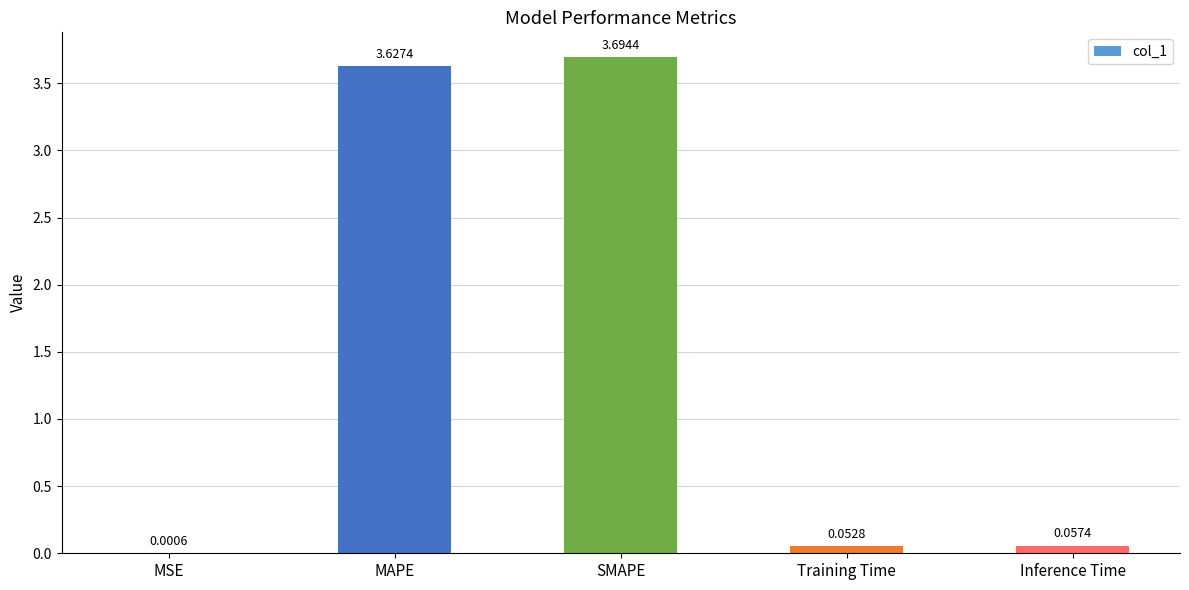

What is the sum of all values?

7.4